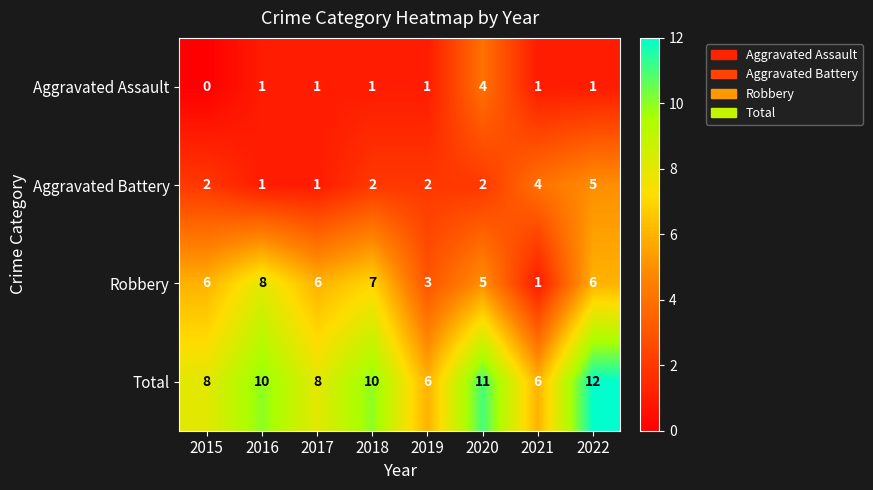

What value does the Robbery series have at 2018?

7